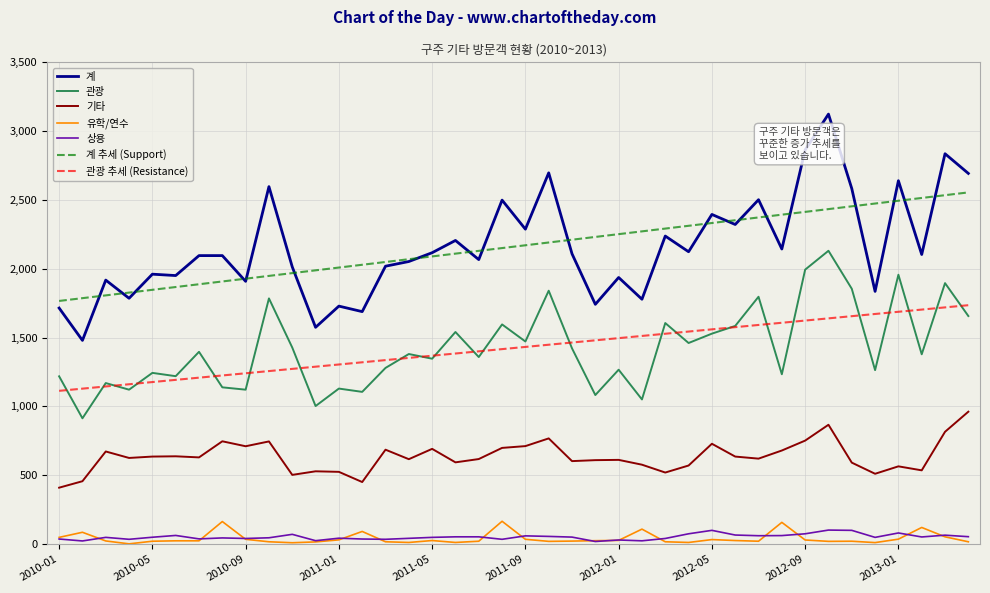

What are all the series names shown in the legend?

계, 관광, 기타, 유학/연수, 상용, 계 추세 (Support), 관광 추세 (Resistance)